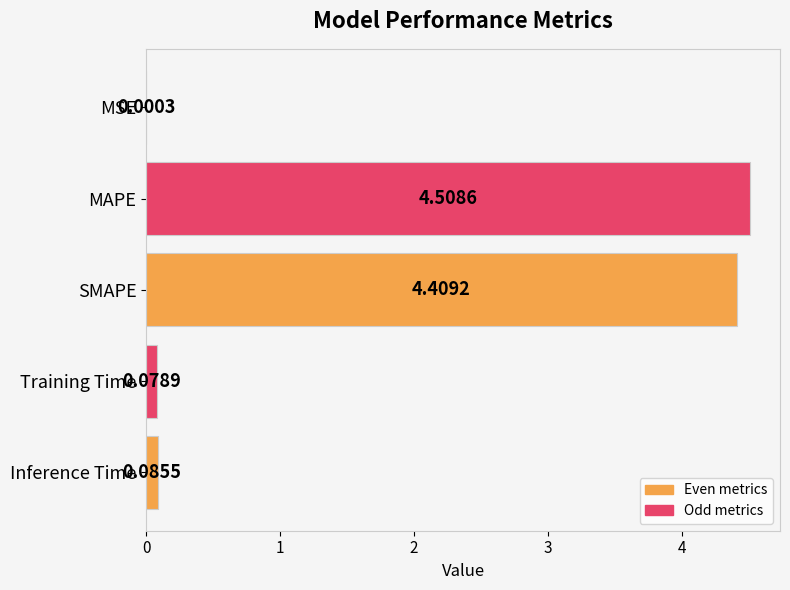

Which has a higher value, MAPE or Training Time?

MAPE